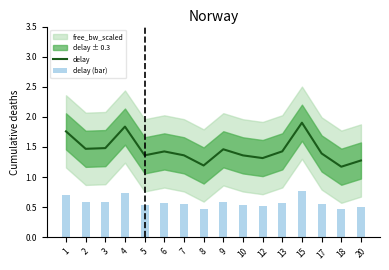

What is the highest value of the delay series?

1.9